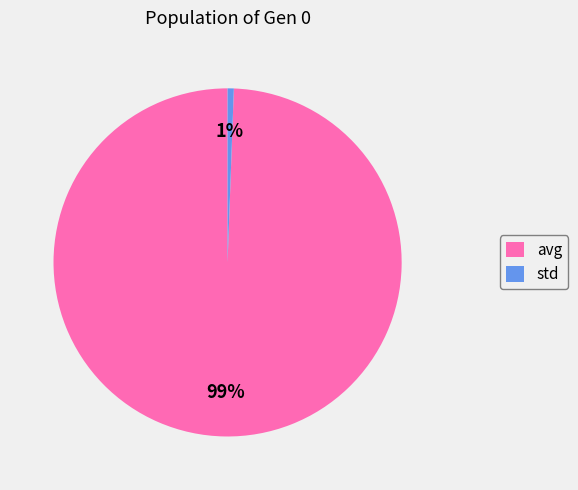

How many slices are in this pie chart?

2